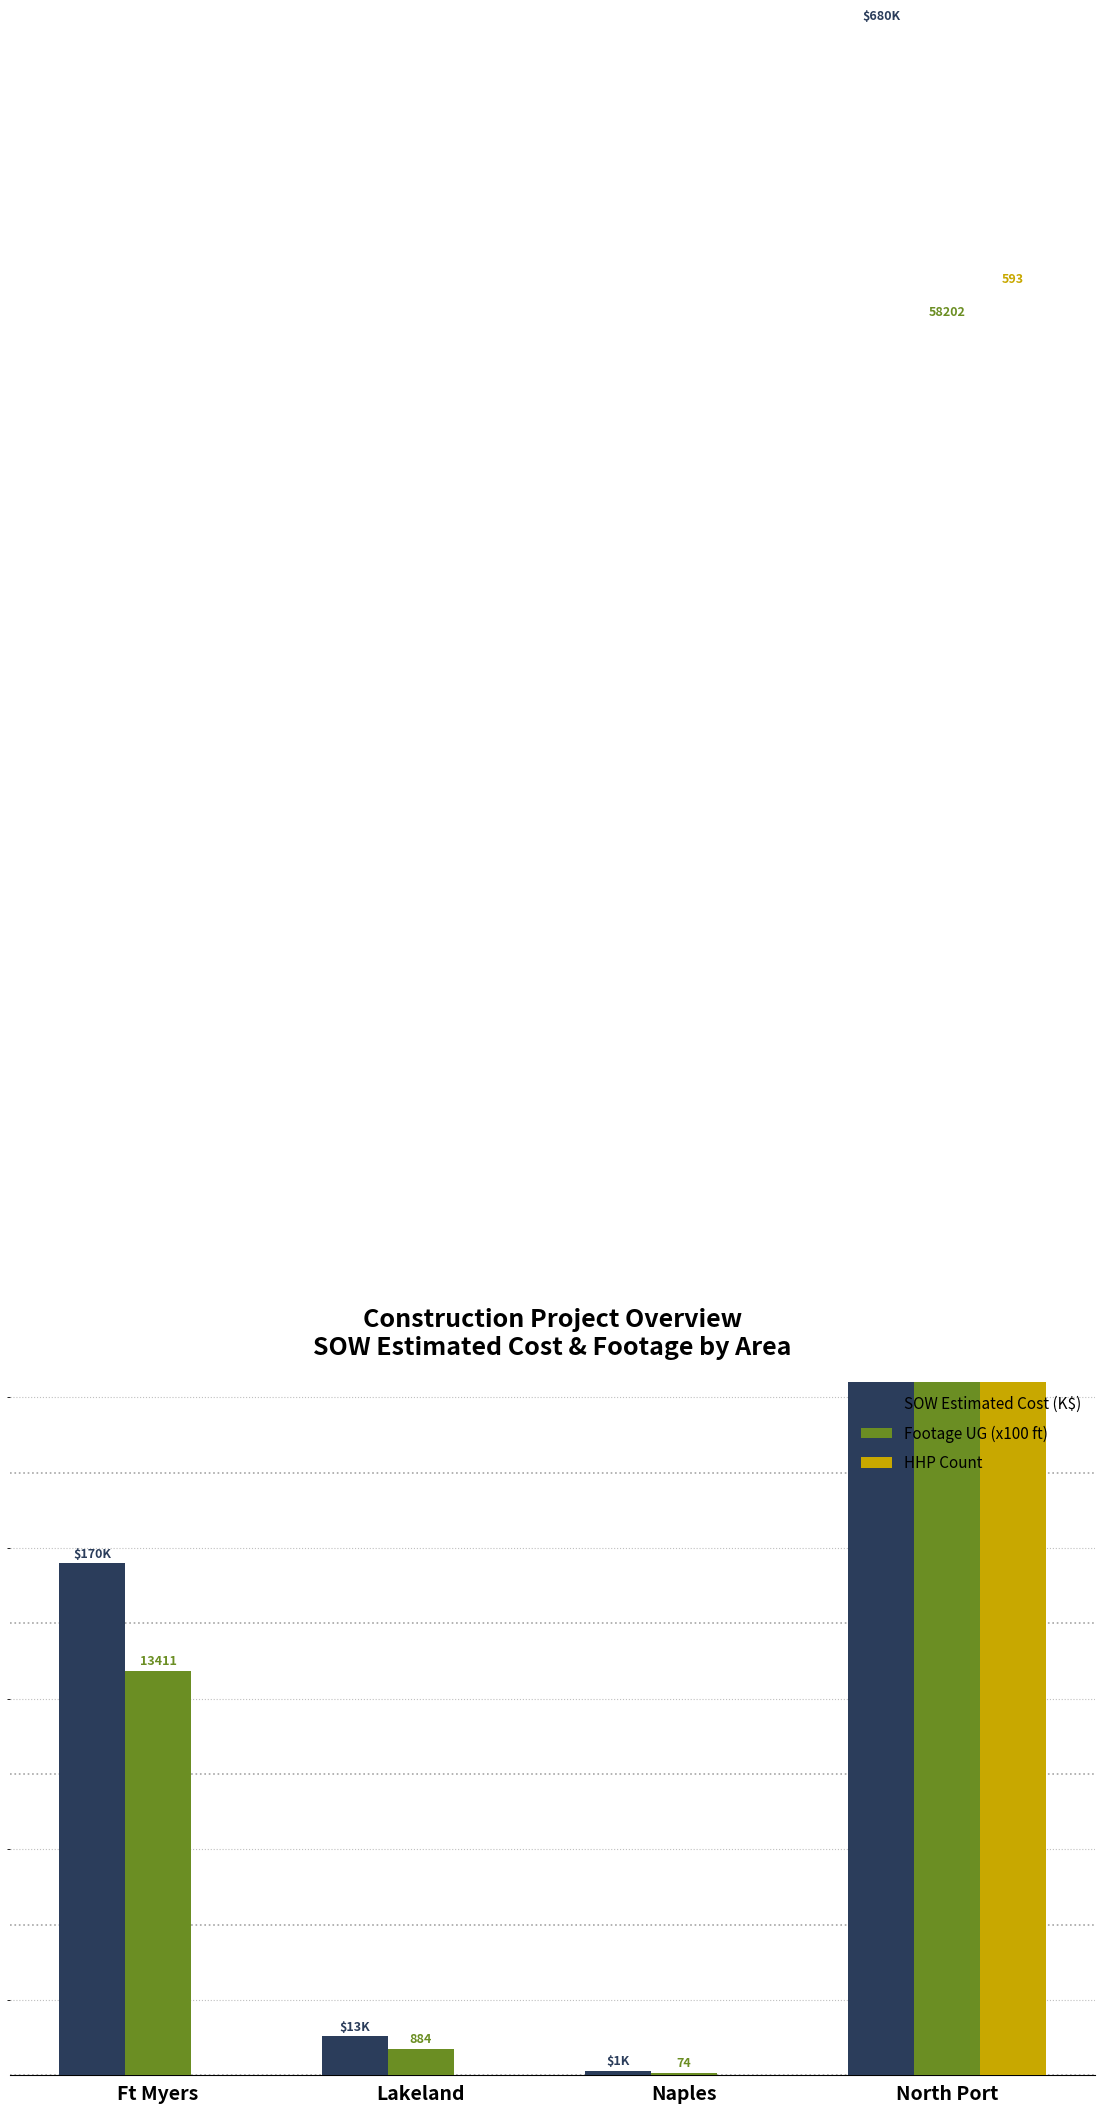

The Footage UG (x100 ft) series shows 0.7 at Naples. True or false?

True